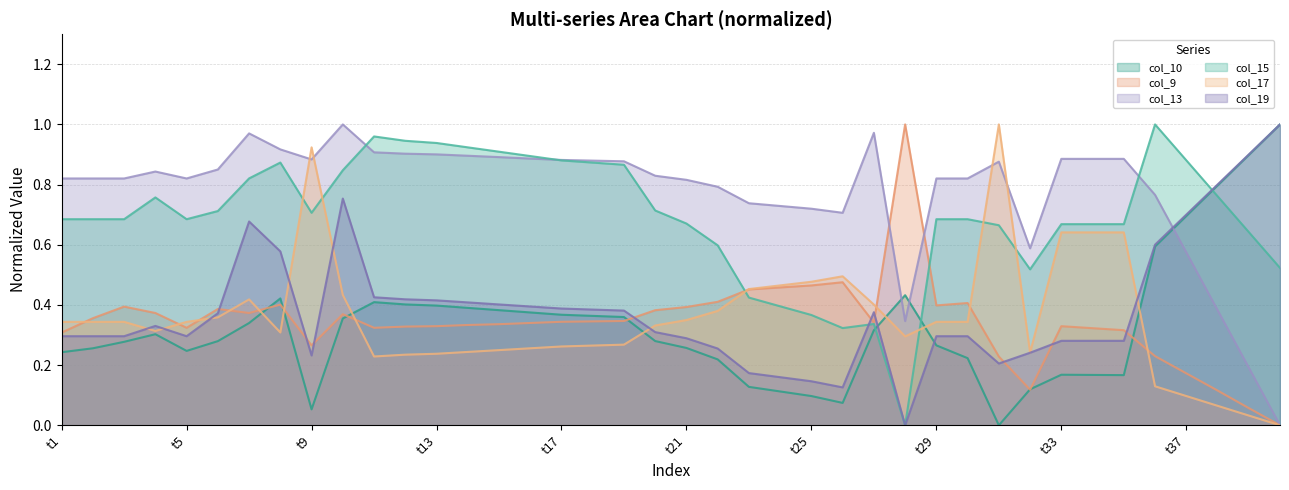

True or false: col_15 has a value of 0.3 at t1.

False